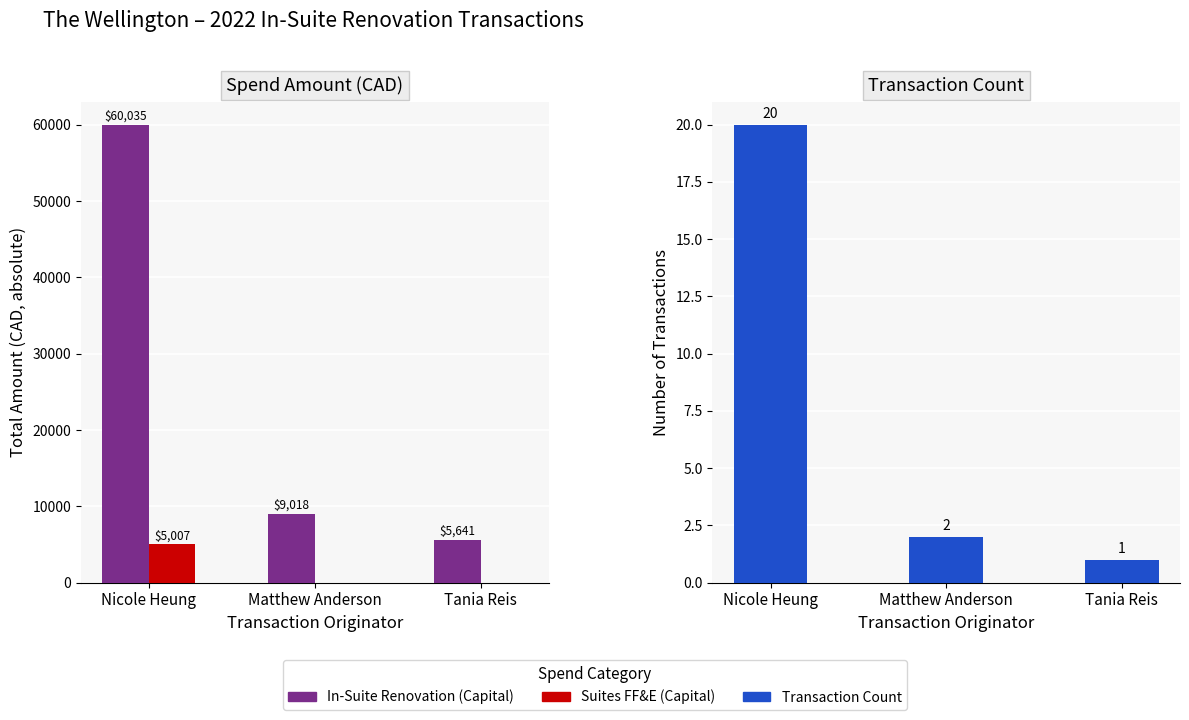

How many data points in Transaction Count are less than 2?

1